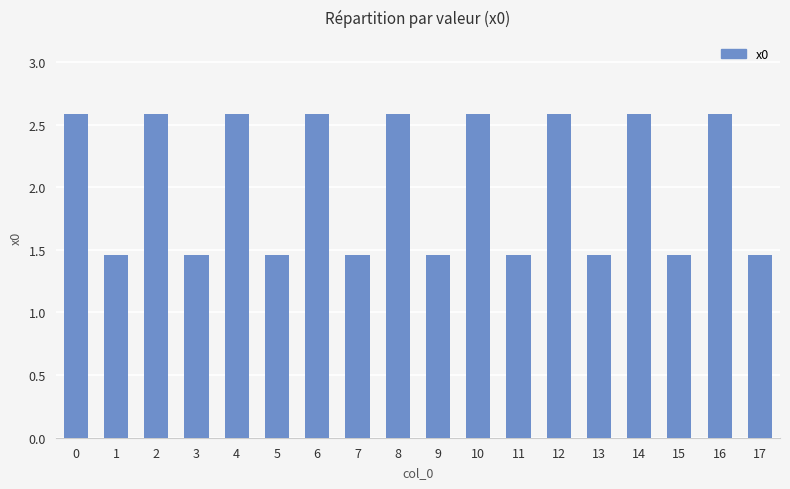

What is the greatest value displayed?

2.6